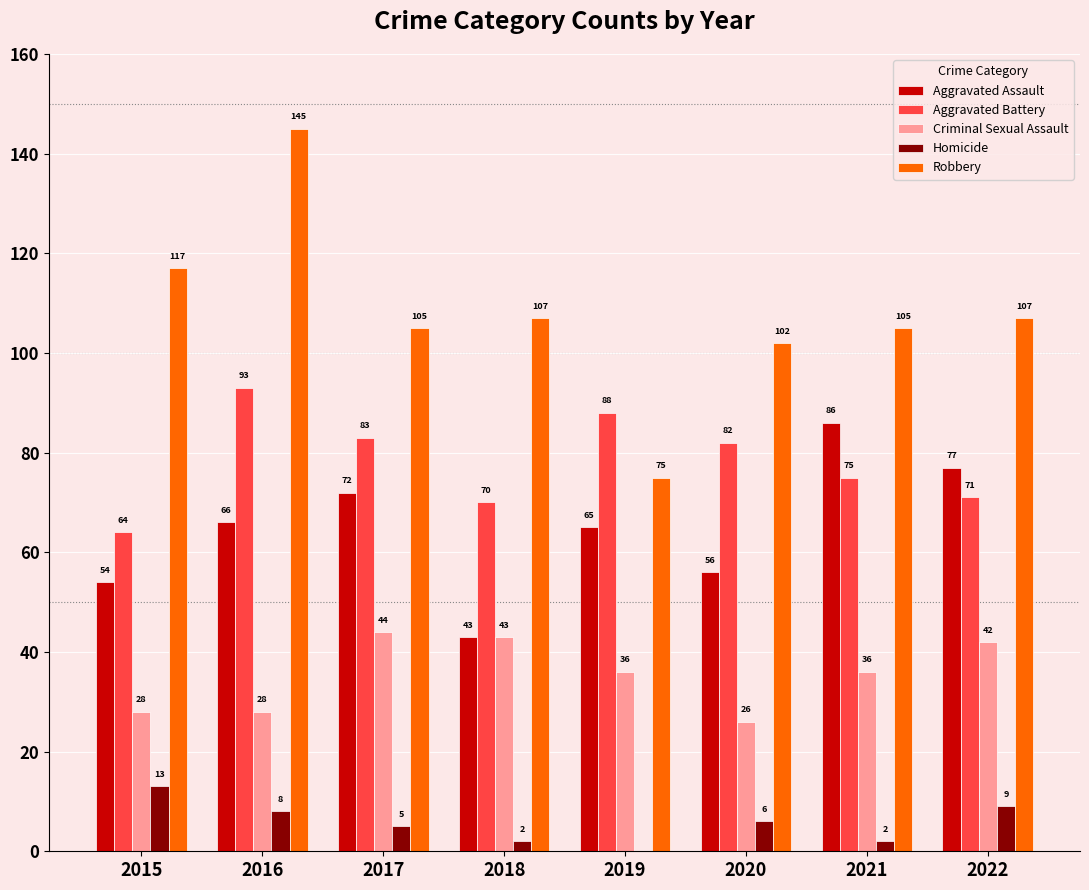

Which series has the largest range (max minus min)?

Robbery